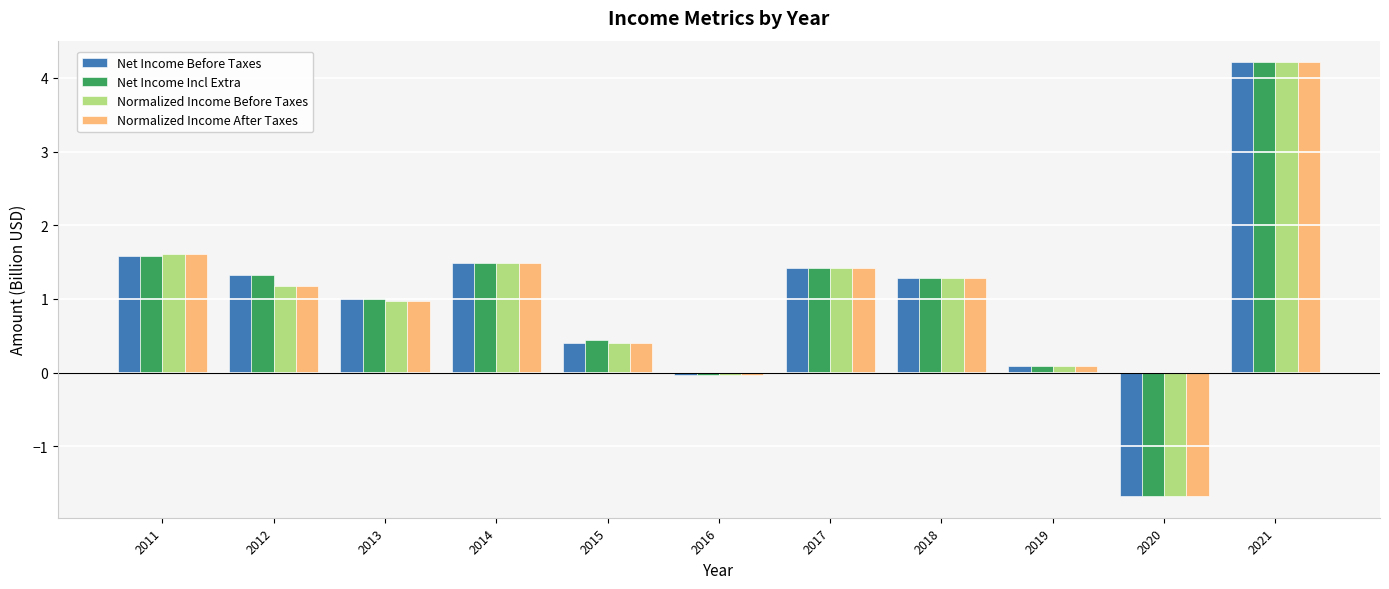

Where is Net Income Incl Extra nearest to the value 1?

2013